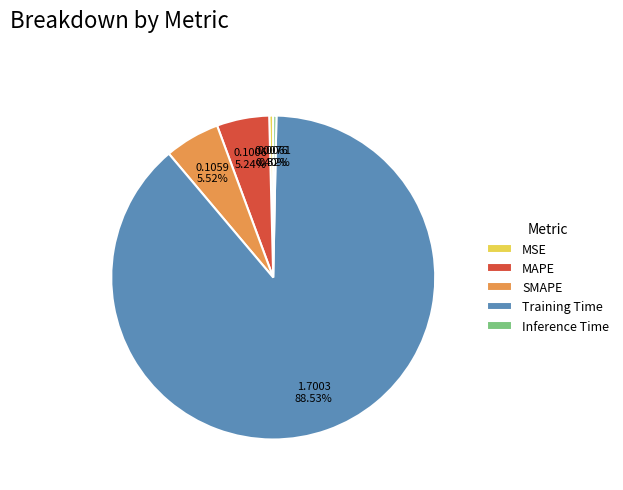

To the nearest percent, what percentage of the pie is Training Time?

89%